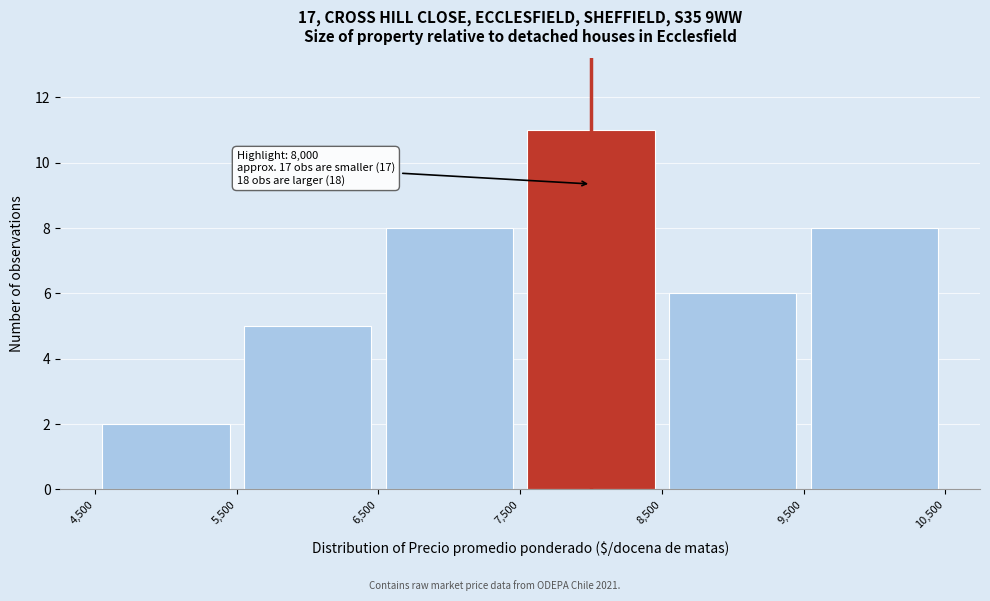

Over which range of the x-axis is the bar tallest?

7,500 to 8,500